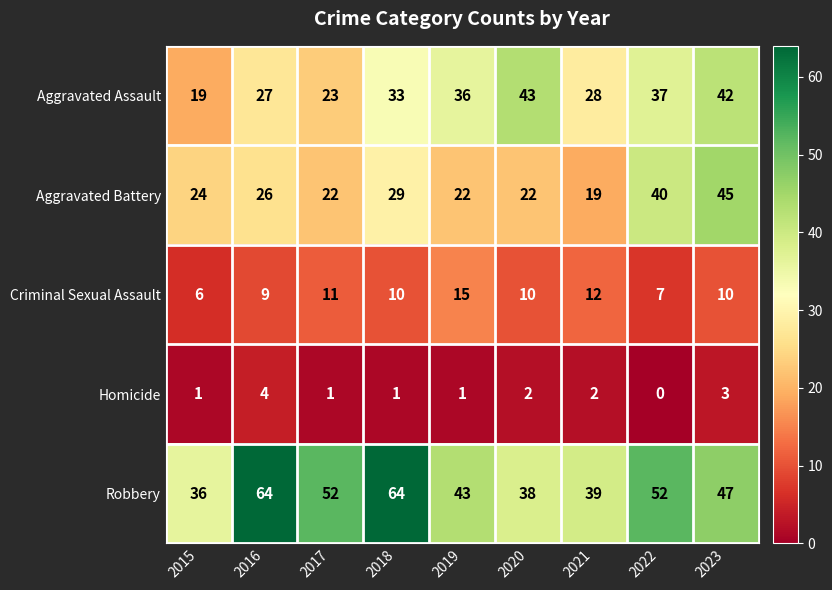

What is the total value across all series at 2021?

100